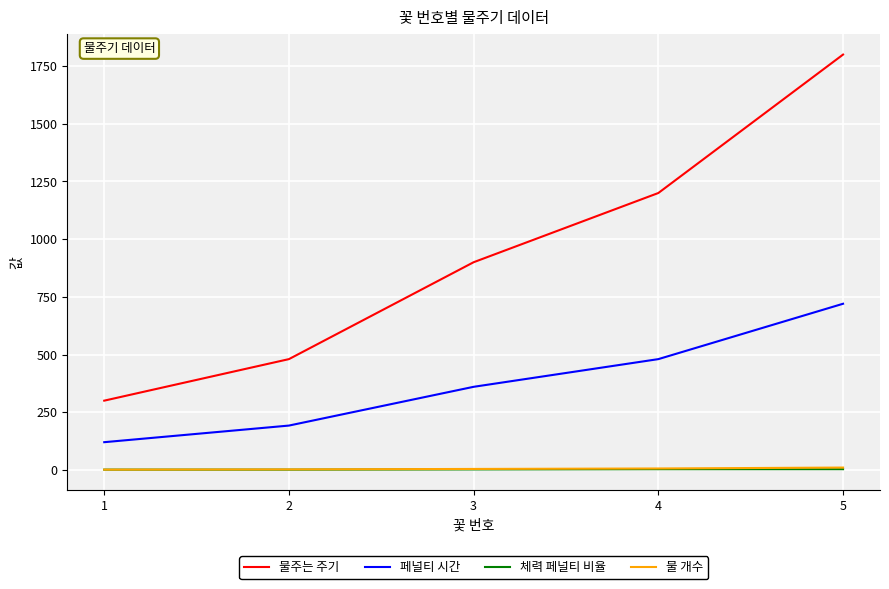

True or false: 체력 페널티 비율 and 물주는 주기 intersect in this chart.

False